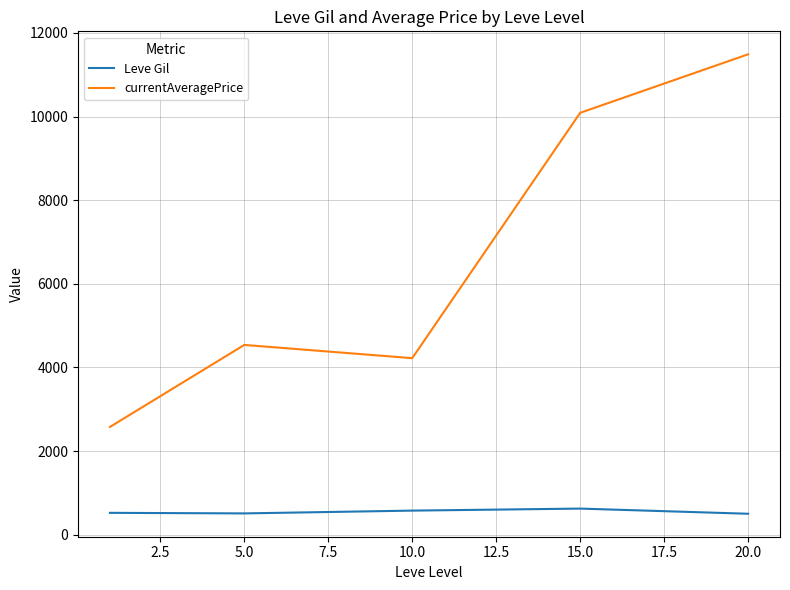

What is the lowest value of the currentAveragePrice series?

2576.0